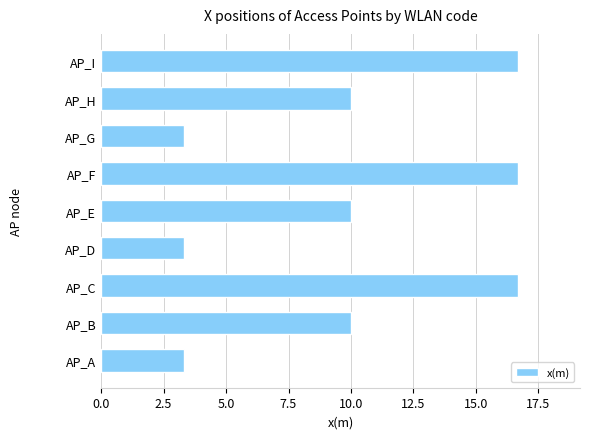

Reading bottom to top, what are all the values shown in this chart?

3.3	10.0	16.7	3.3	10.0	16.7	3.3	10.0	16.7